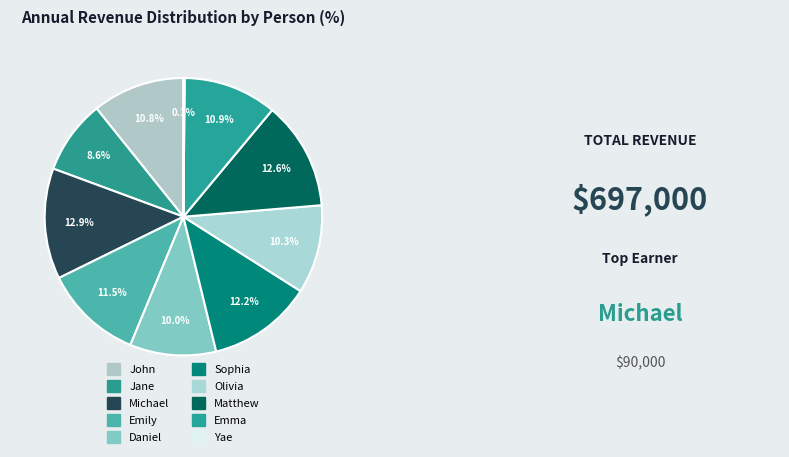

Do Emily and Yae together represent more than half of the pie?

No